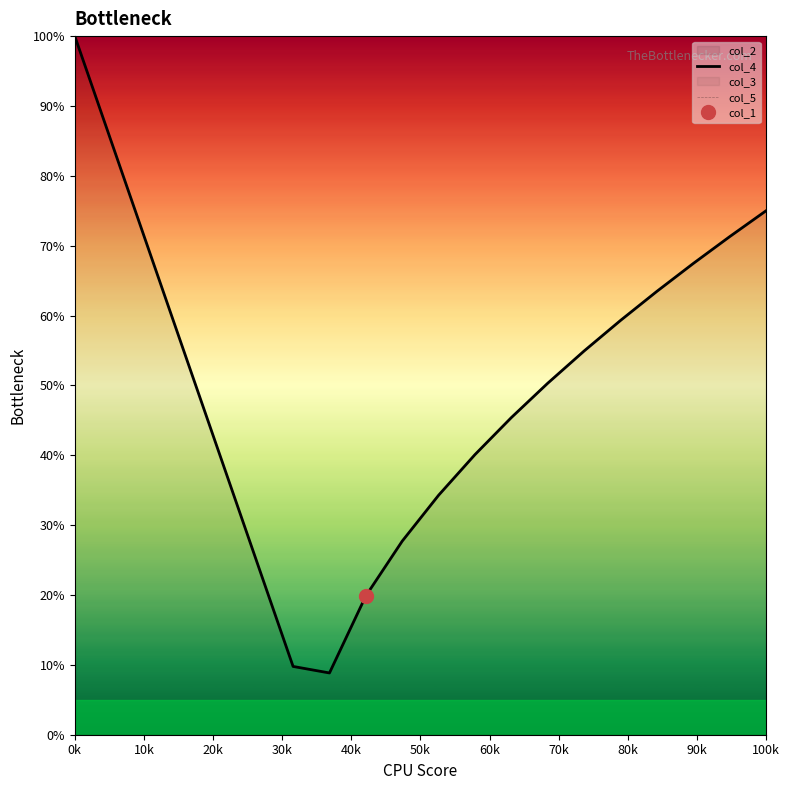

What is the label of the 12th point from the right?

80k